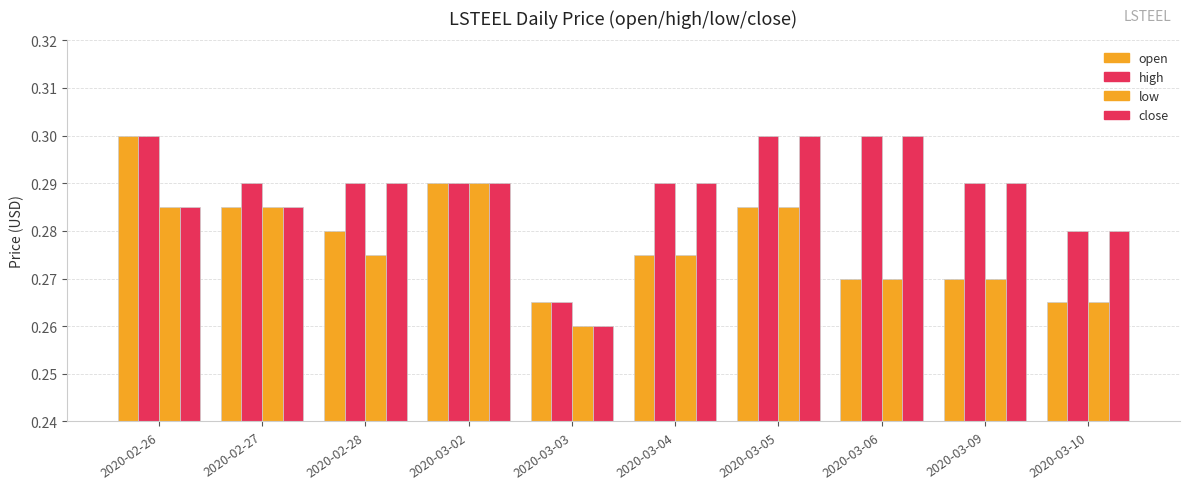

Which series has the widest spread of values?

close